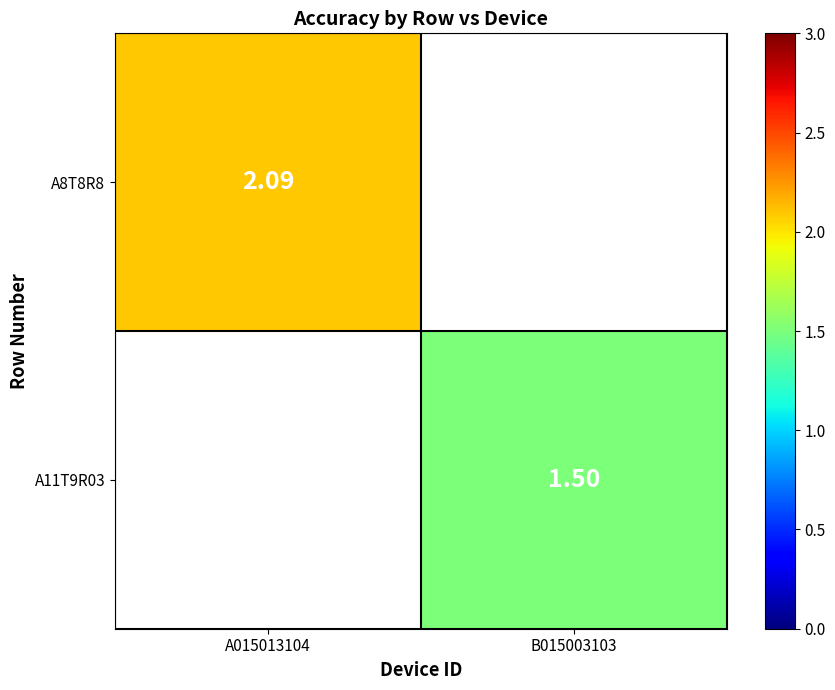

At A015013104, list the series in order from smallest to largest.

A8T8R8, A11T9R03